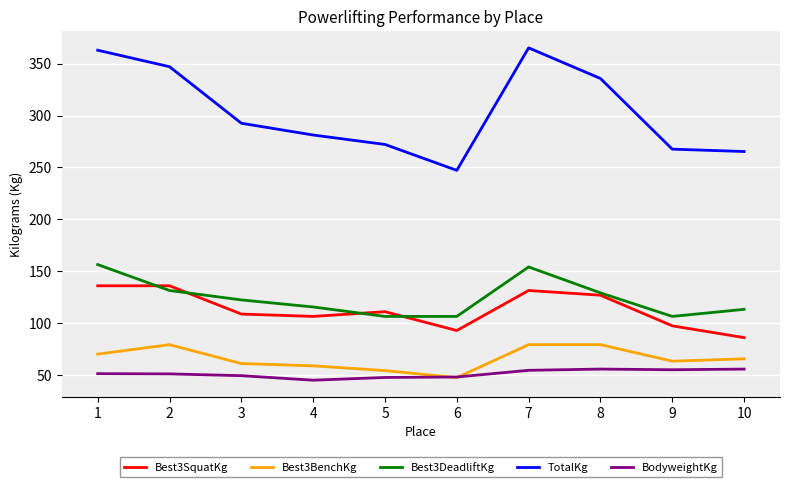

True or false: Best3BenchKg and TotalKg intersect in this chart.

False